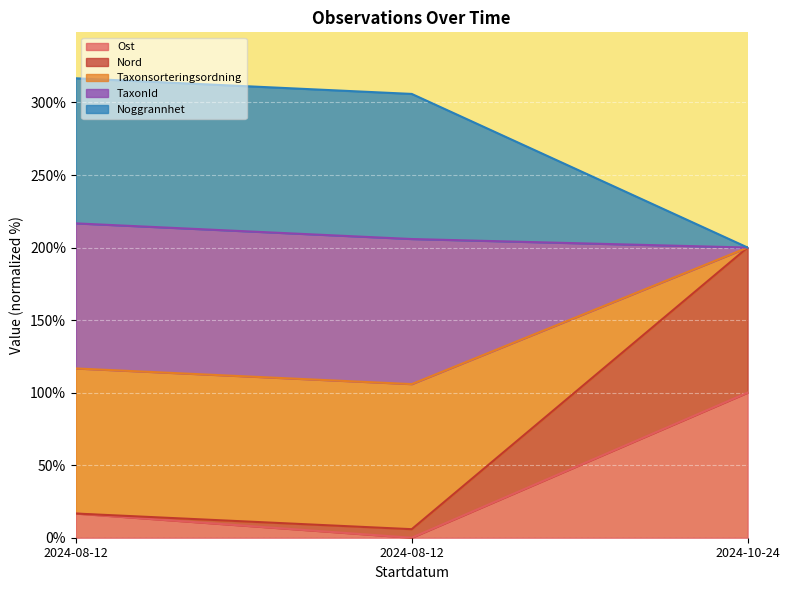

True or false: Nord has a value of 305.9 at 2024-08-12.

True